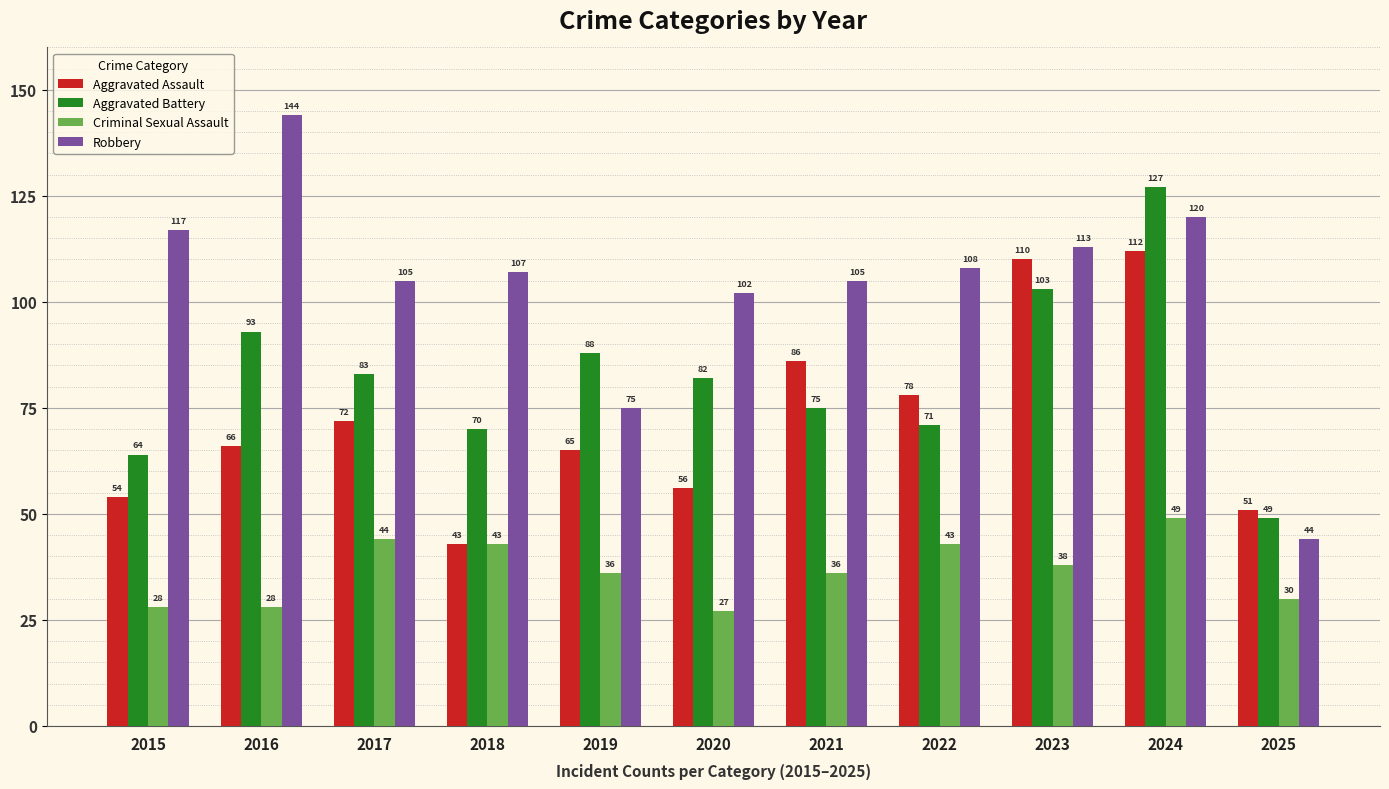

At which category does the chart reach its peak across all series?

2016